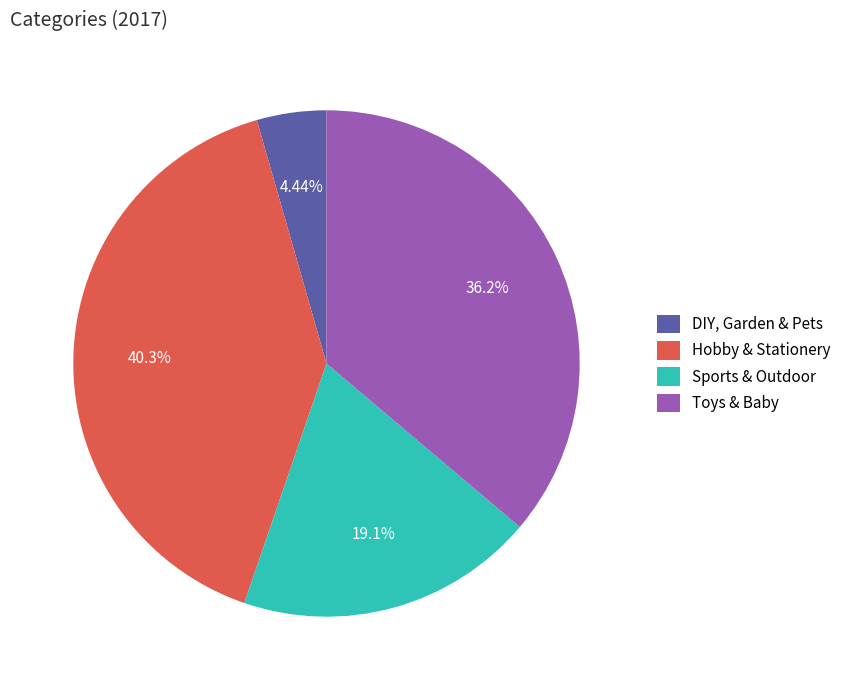

True or false: DIY, Garden & Pets accounts for 17% of the total.

False